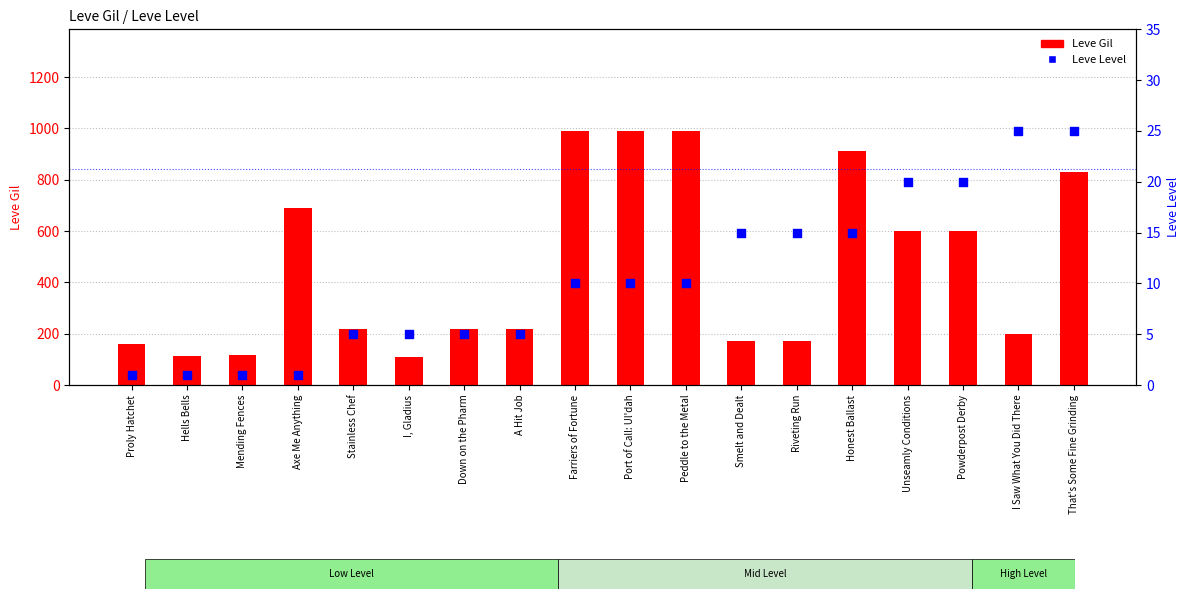

What are all the series names shown in the legend?

Leve Gil, Leve Level